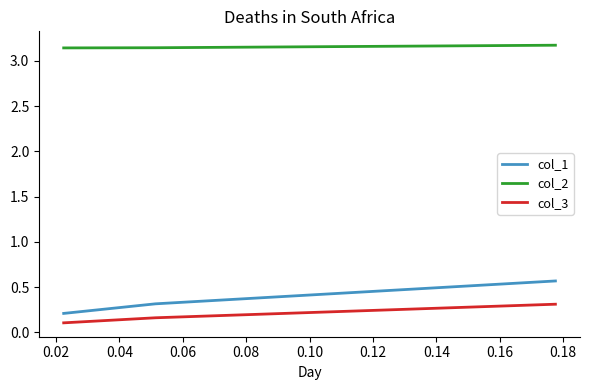

What is the difference between the maximum and minimum values in the col_1 series?

0.4